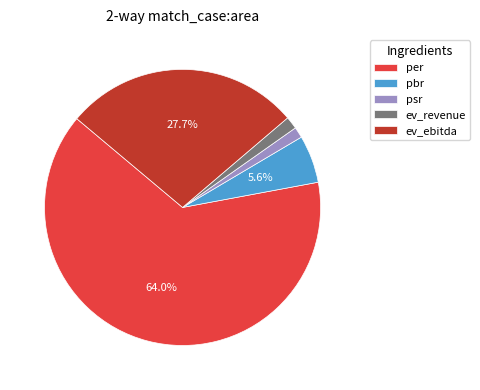

Count the number of slices in the pie.

5